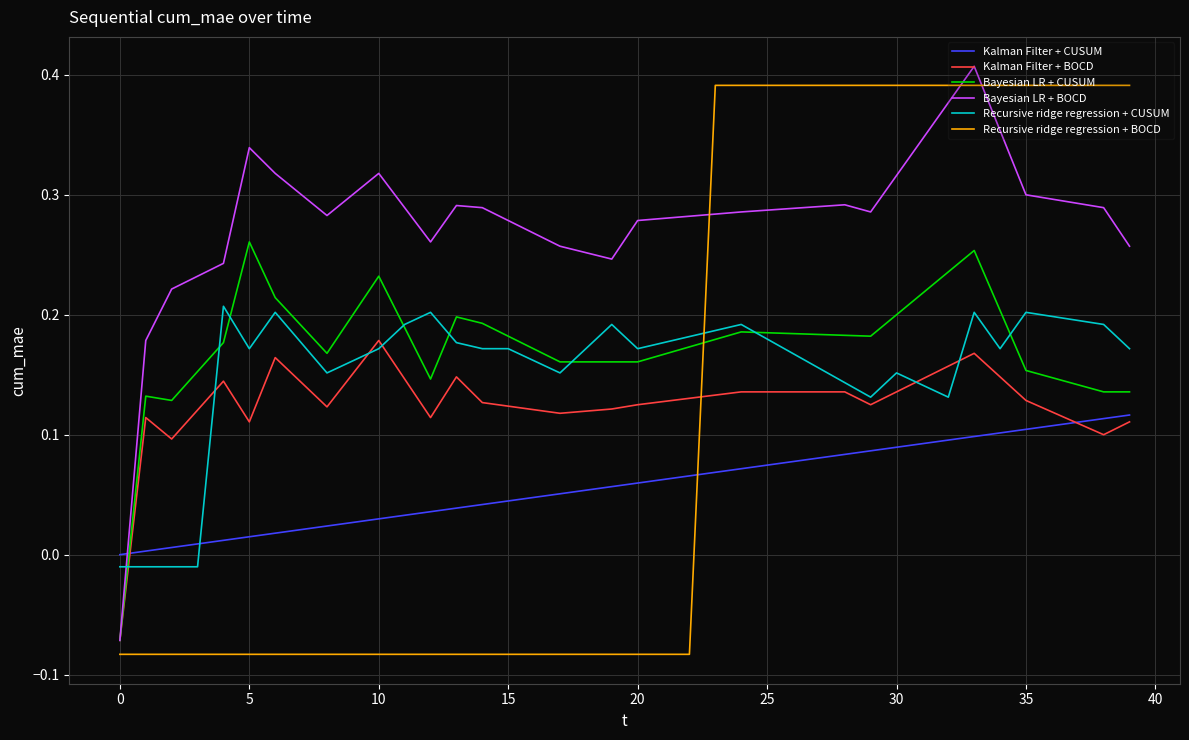

Which series has the largest total across all categories?

Bayesian LR + BOCD